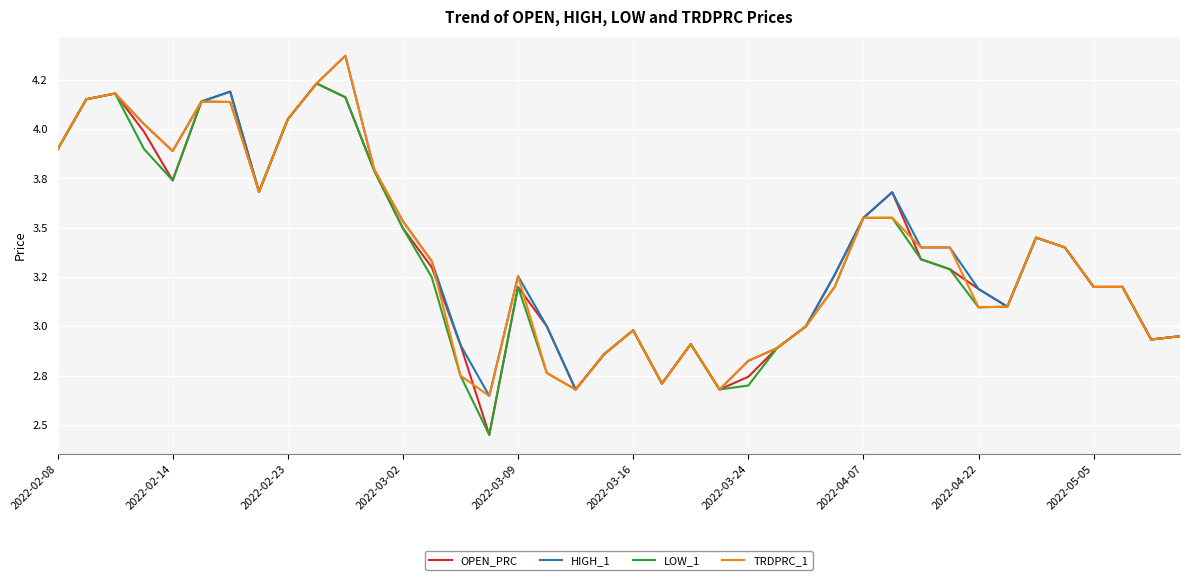

At how many categories does at least one series exceed 2?

40